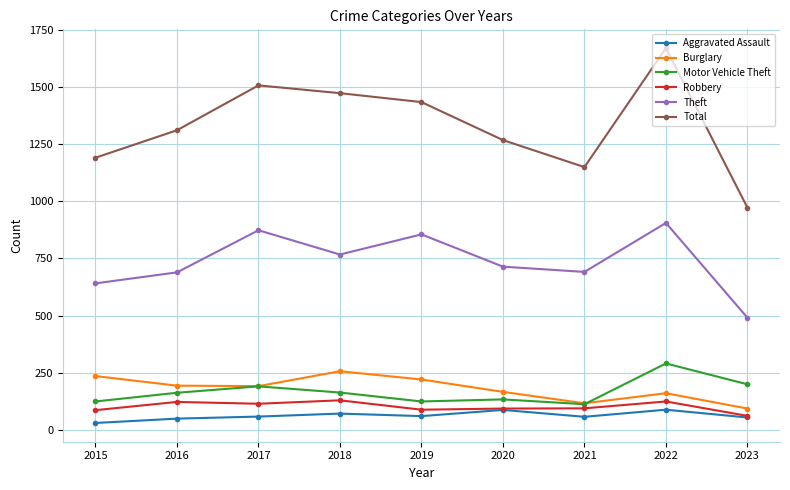

True or false: Motor Vehicle Theft has more than 0 interior local peaks.

True